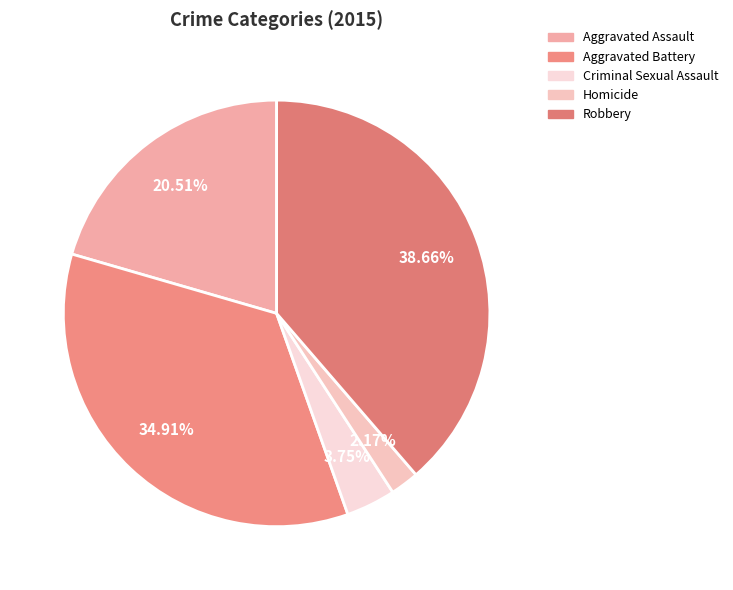

To the nearest percent, what portion does Aggravated Assault represent?

21%